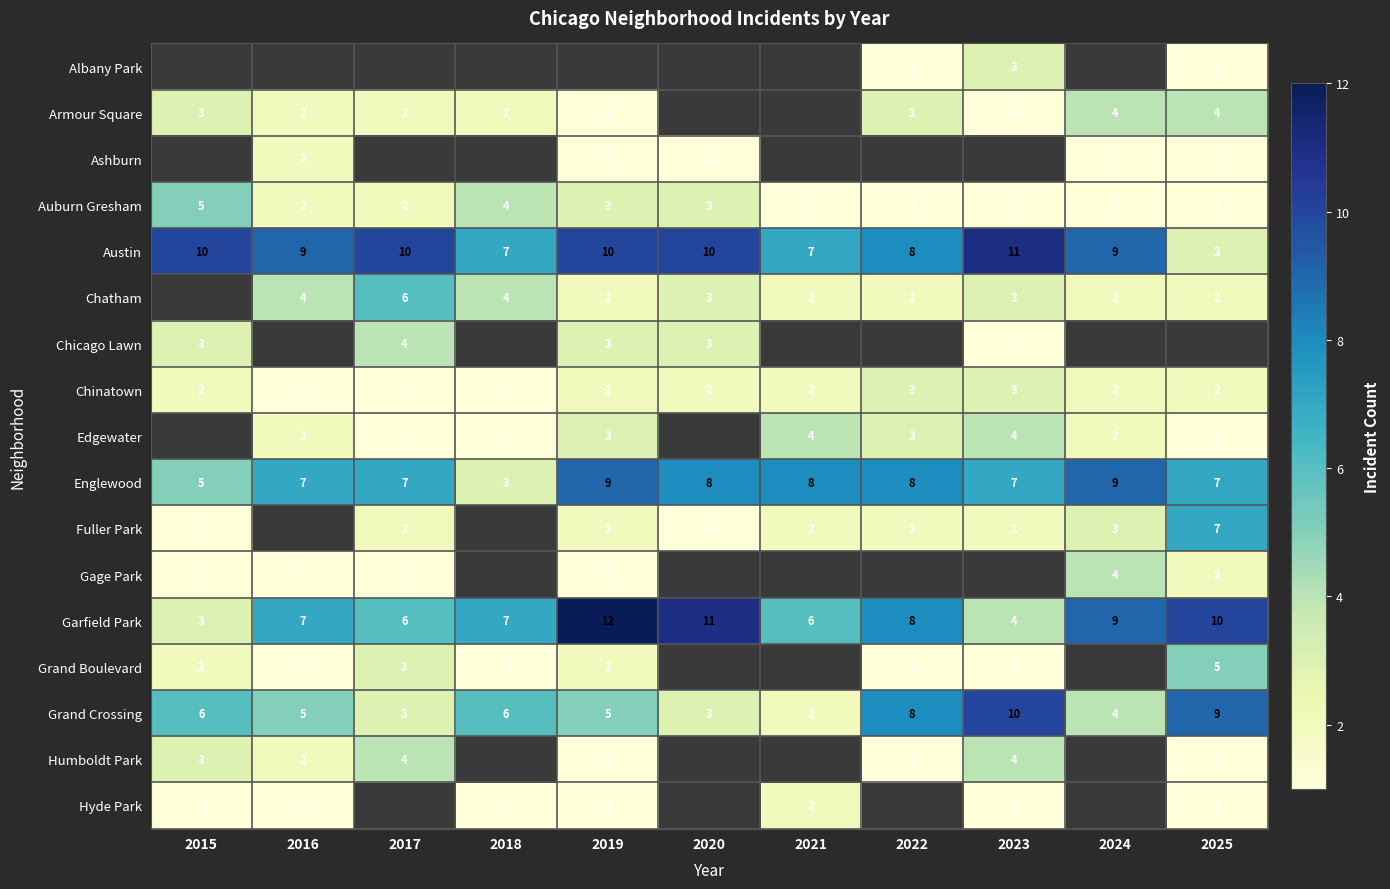

Read the Englewood value at 2016.

7